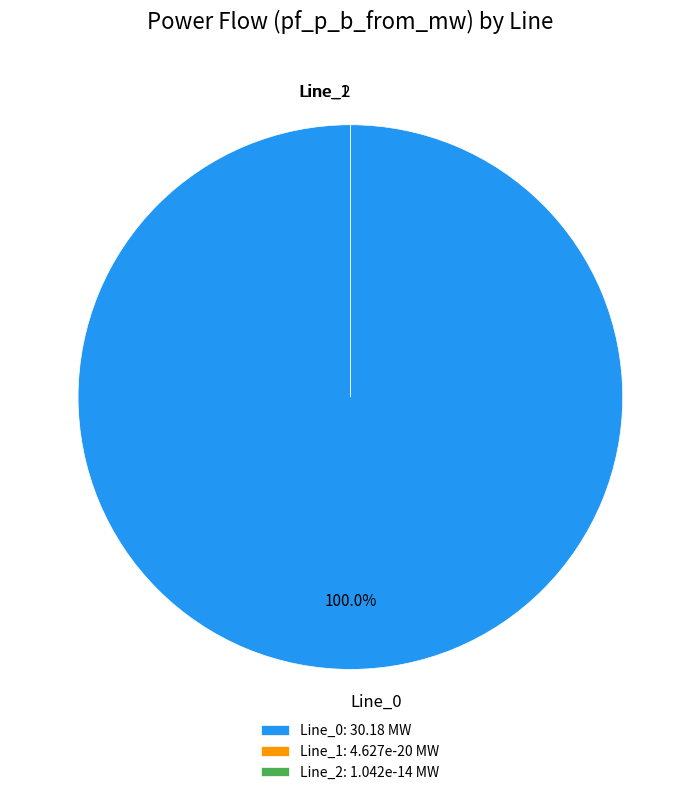

To the nearest percent, what is the average slice percentage?

33%